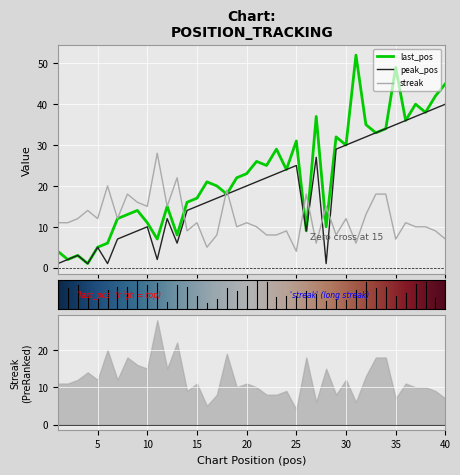

Reading right to left, what are all the values shown in this chart?

last_pos: 40=45	39=42	38=38	37=40	36=36	35=49	34=34	33=33	32=35	31=52	30=30	29=32	28=10	27=37	26=9	25=31	24=24	23=29	22=25	21=26	20=23	19=22	18=18	17=20	16=21	15=17	14=16	13=8	12=15	11=7	10=11	9=14	8=13	7=12	6=6	5=5	4=1	3=3	2=2	1=4
peak_pos: 40=40	39=39	38=38	37=37	36=36	35=35	34=34	33=33	32=32	31=31	30=30	29=29	28=1	27=27	26=9	25=25	24=24	23=23	22=22	21=21	20=20	19=19	18=18	17=17	16=16	15=15	14=14	13=6	12=12	11=2	10=10	9=9	8=8	7=7	6=1	5=5	4=1	3=3	2=2	1=1
streak: 40=7	39=9	38=10	37=10	36=11	35=7	34=18	33=18	32=13	31=6	30=12	29=8	28=15	27=6	26=18	25=4	24=9	23=8	22=8	21=10	20=11	19=10	18=19	17=8	16=5	15=11	14=9	13=22	12=15	11=28	10=15	9=16	8=18	7=12	6=20	5=12	4=14	3=12	2=11	1=11